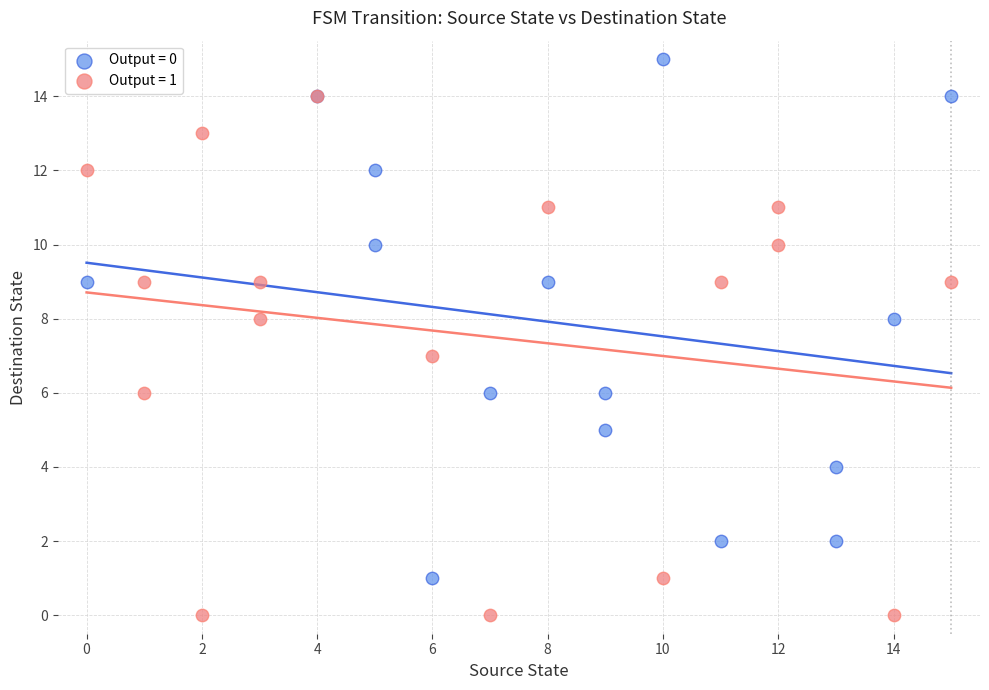

What are all the series names shown in the legend?

Output = 0, Output = 1